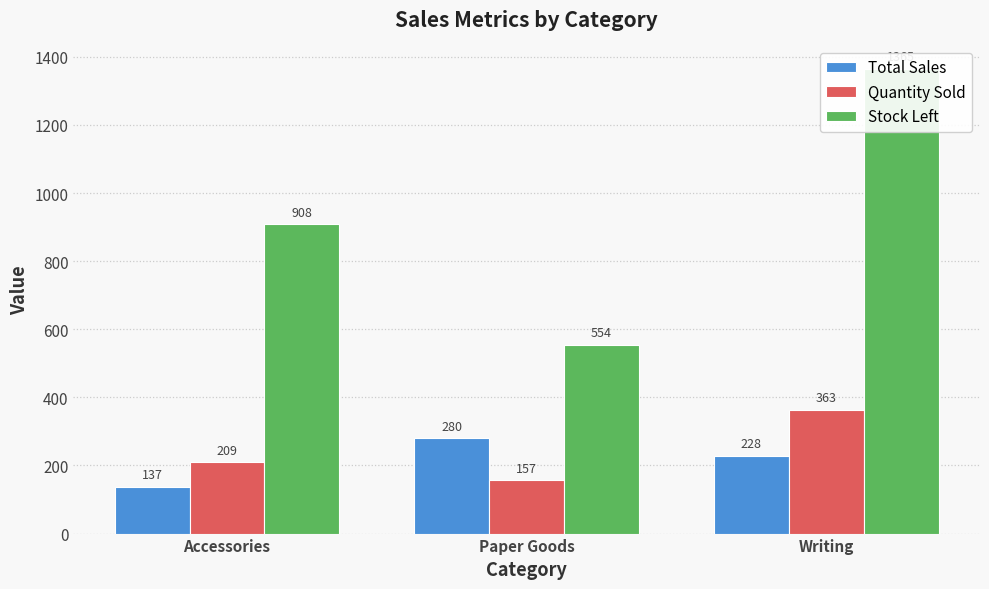

Which series has the largest total across all categories?

Stock Left